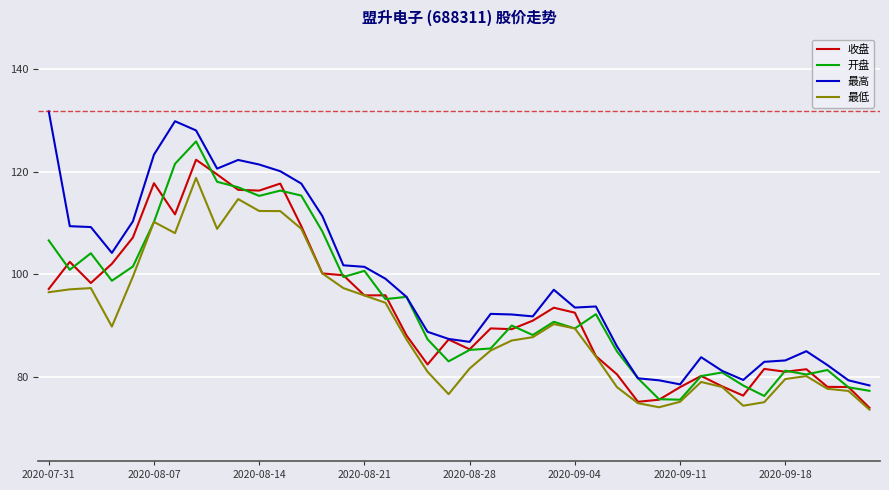

Which series has the largest range (max minus min)?

最高